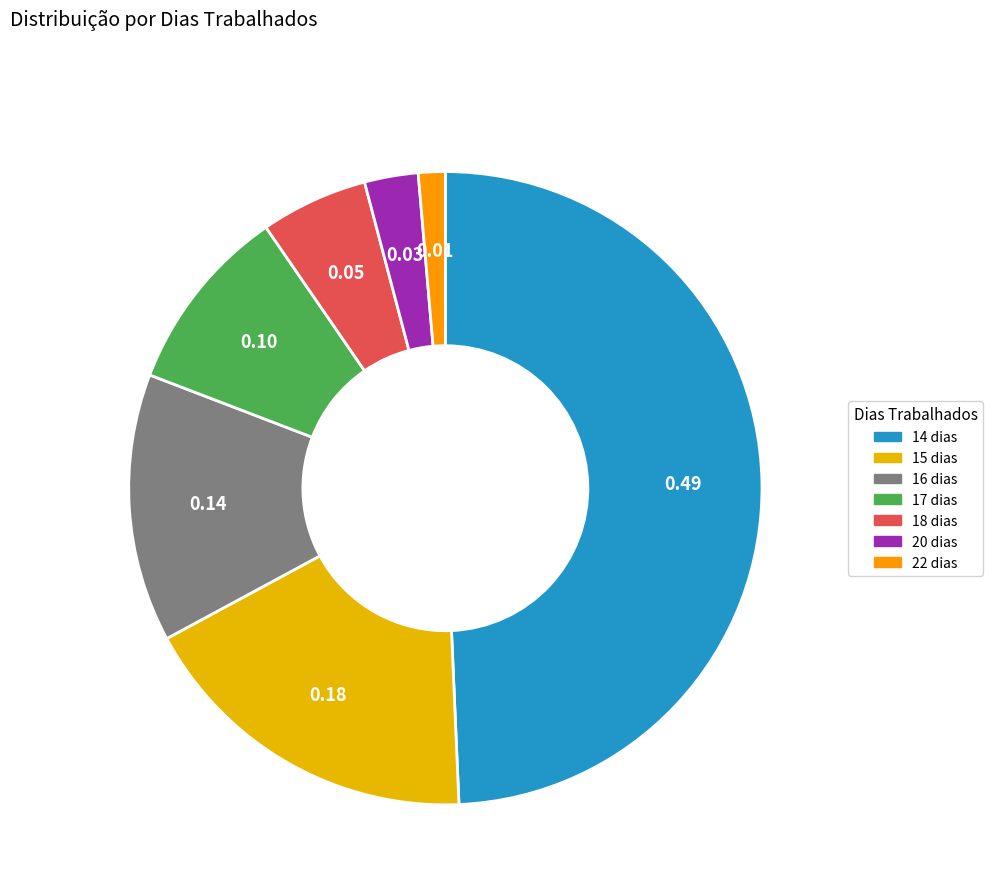

Is the sum of 14 dias and 15 dias greater than half?

Yes